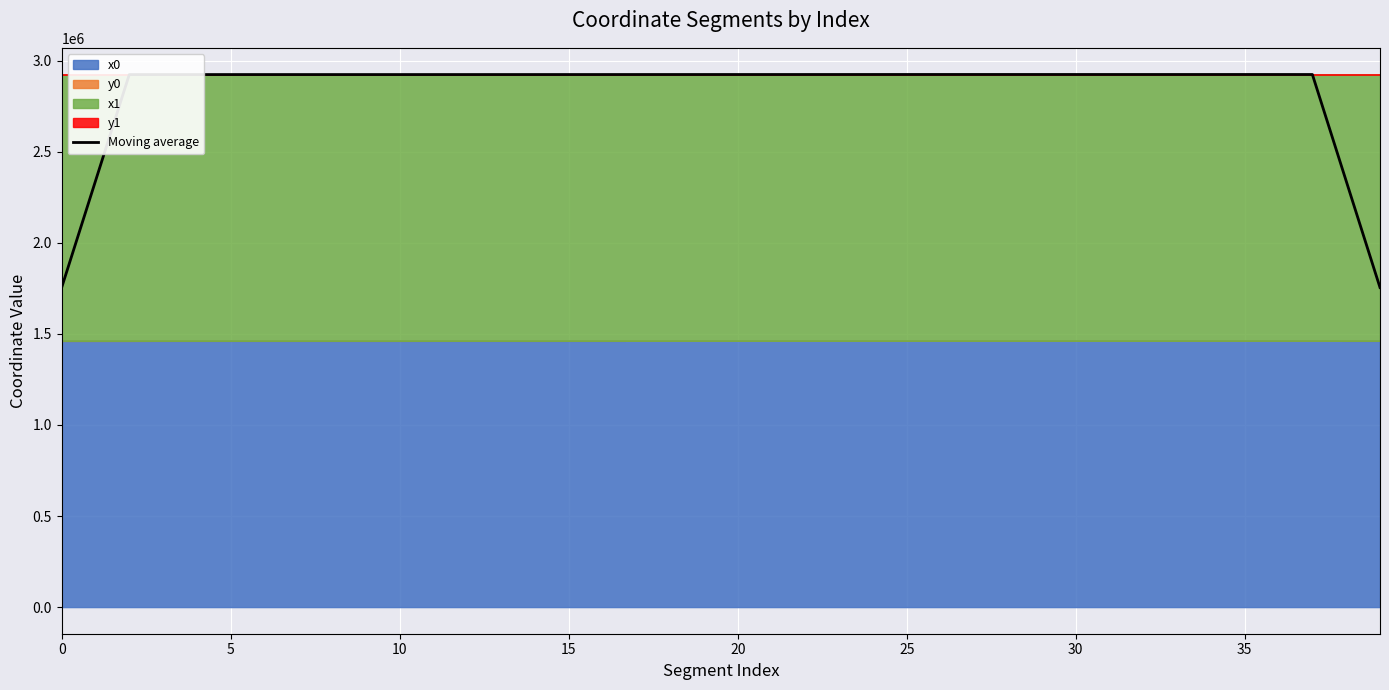

What is the maximum value for Moving average?

2924570.0